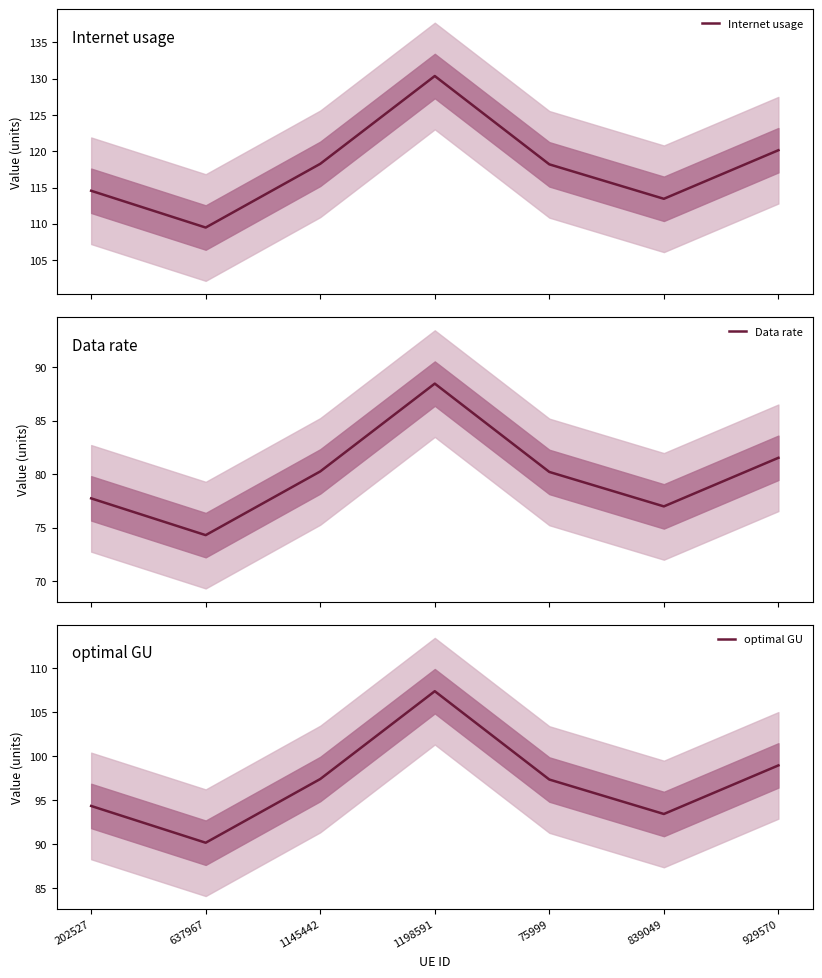

Is this an area chart (filled region under the line)?

No